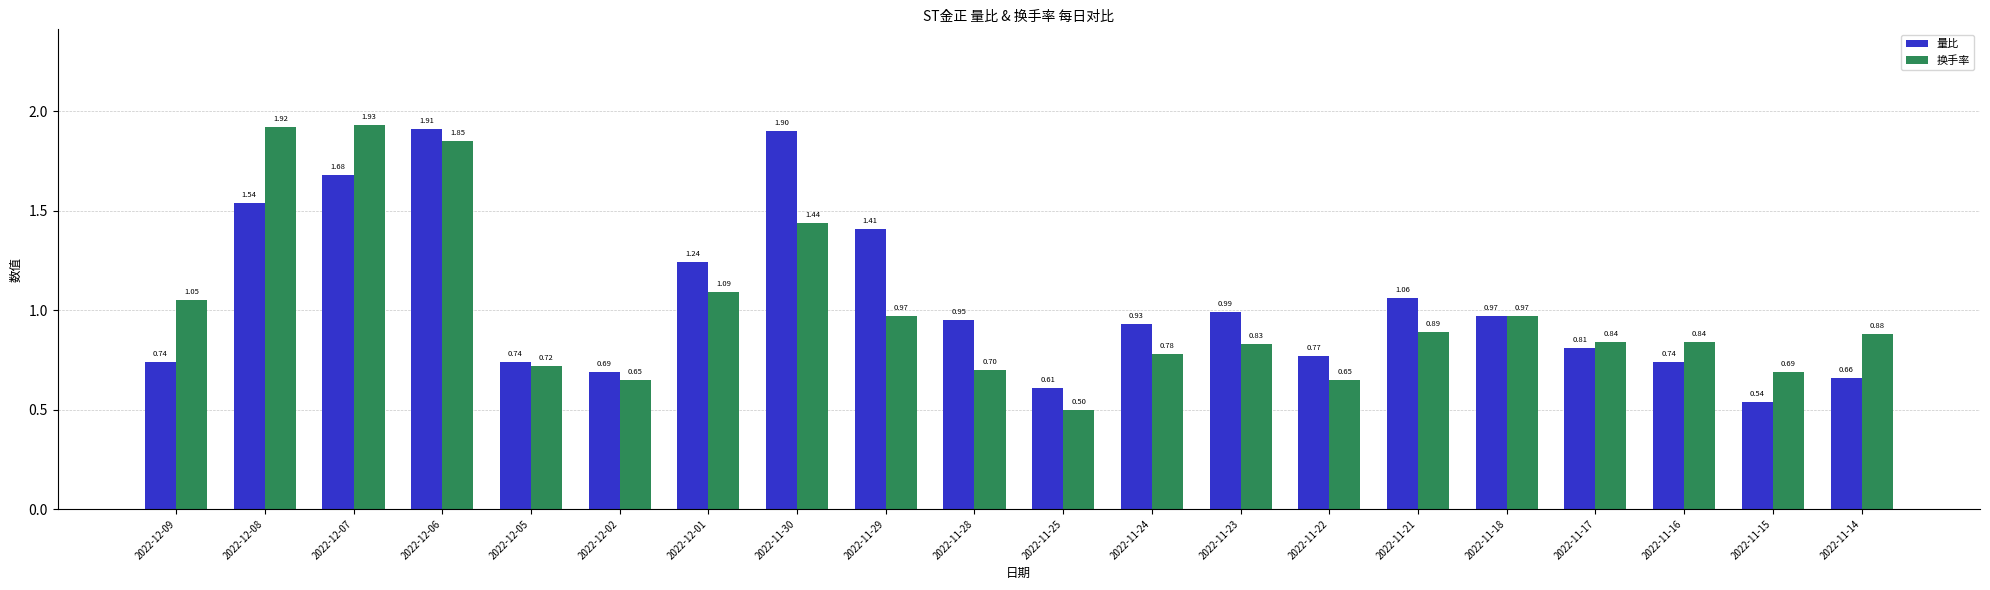

Which category has the lowest value in the 换手率 series?

2022-11-25